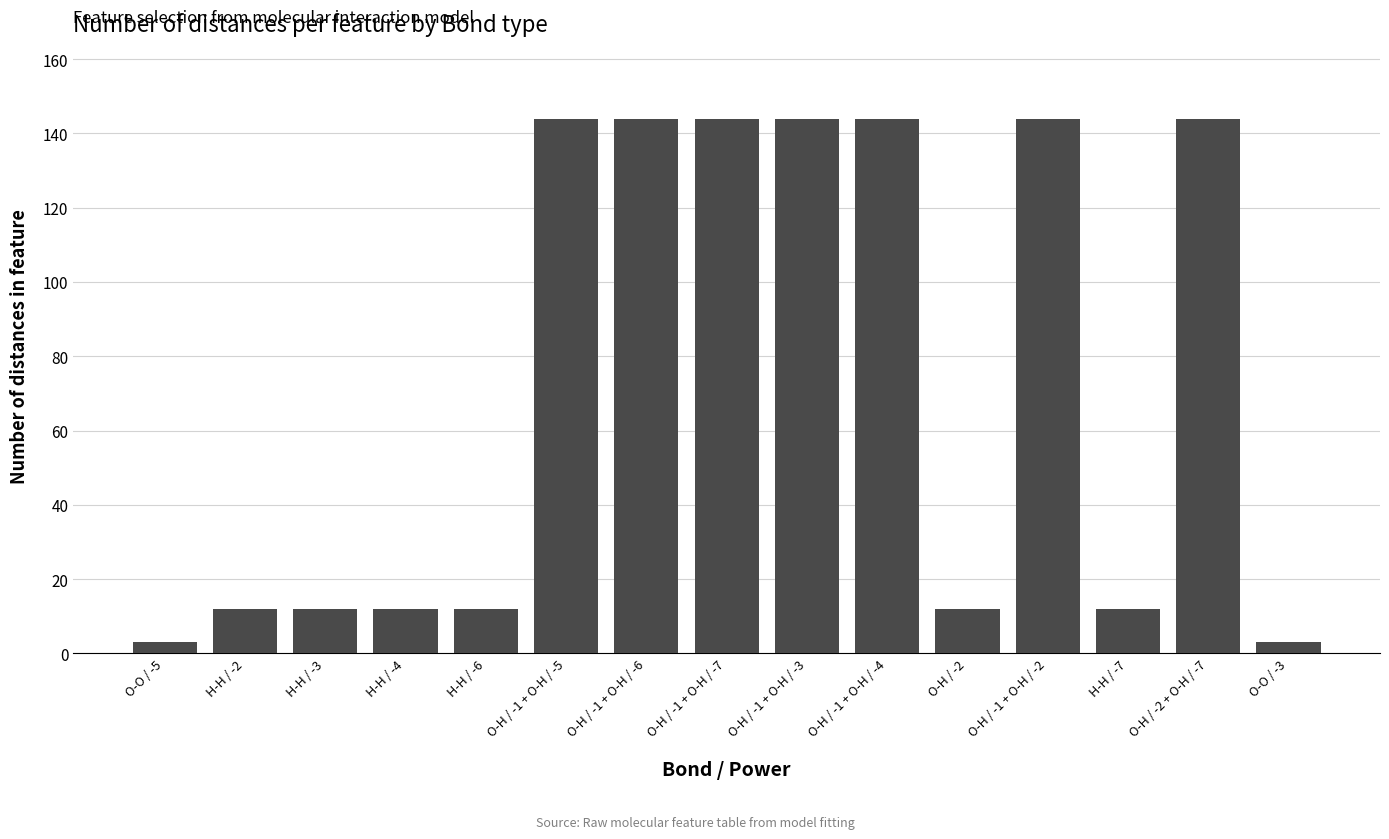

What is the maximum value shown in the chart?

144